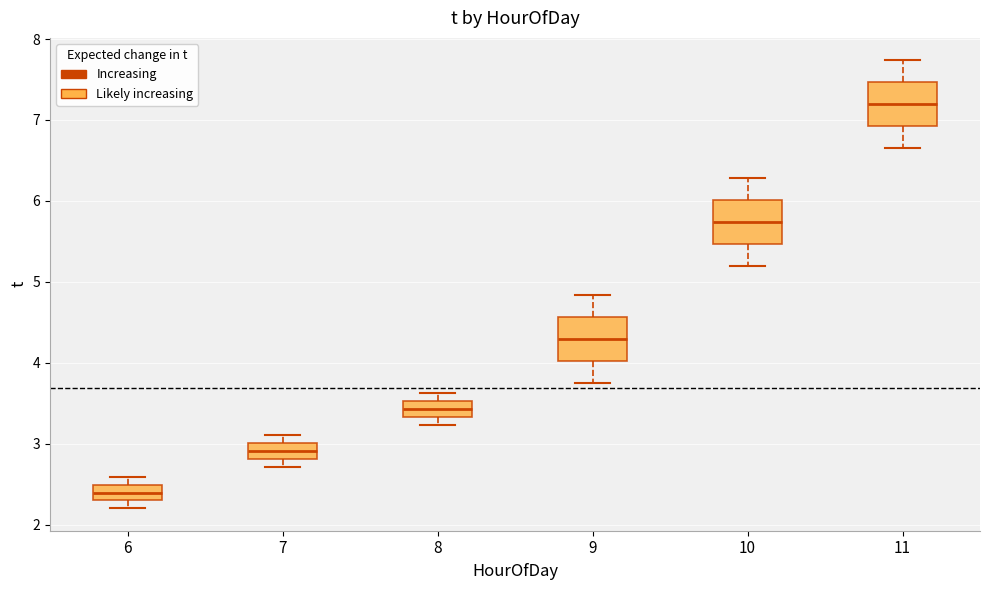

Which box's median line is the highest?

11